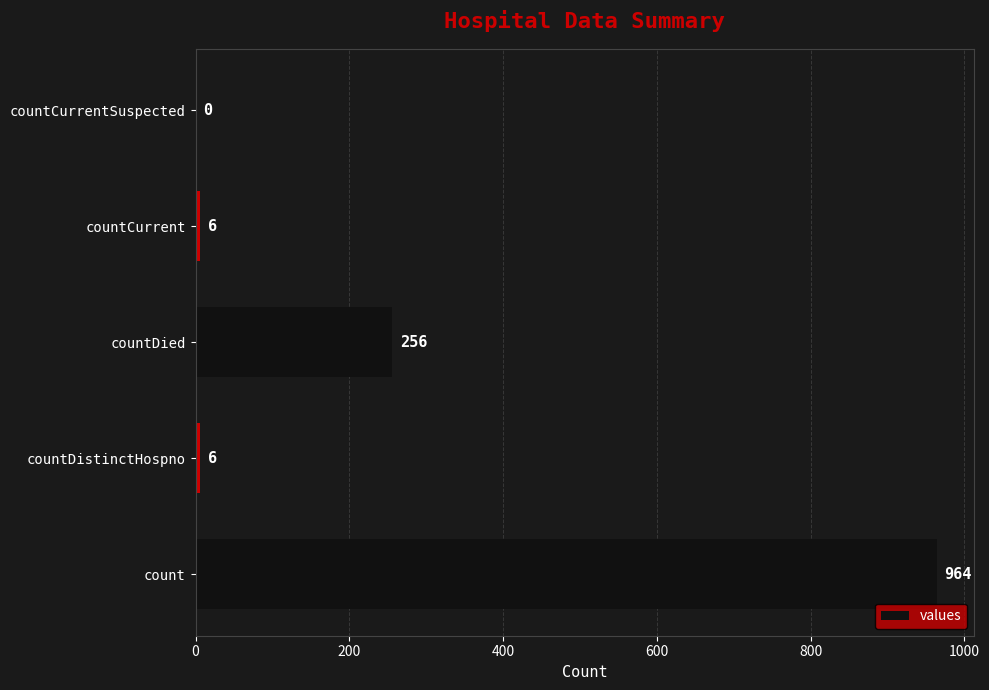

True or false: the data shows 589 at count.

False